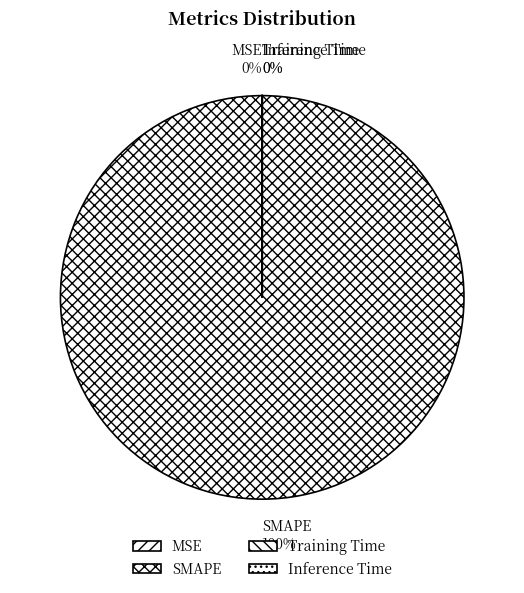

Which category accounts for the majority?

SMAPE